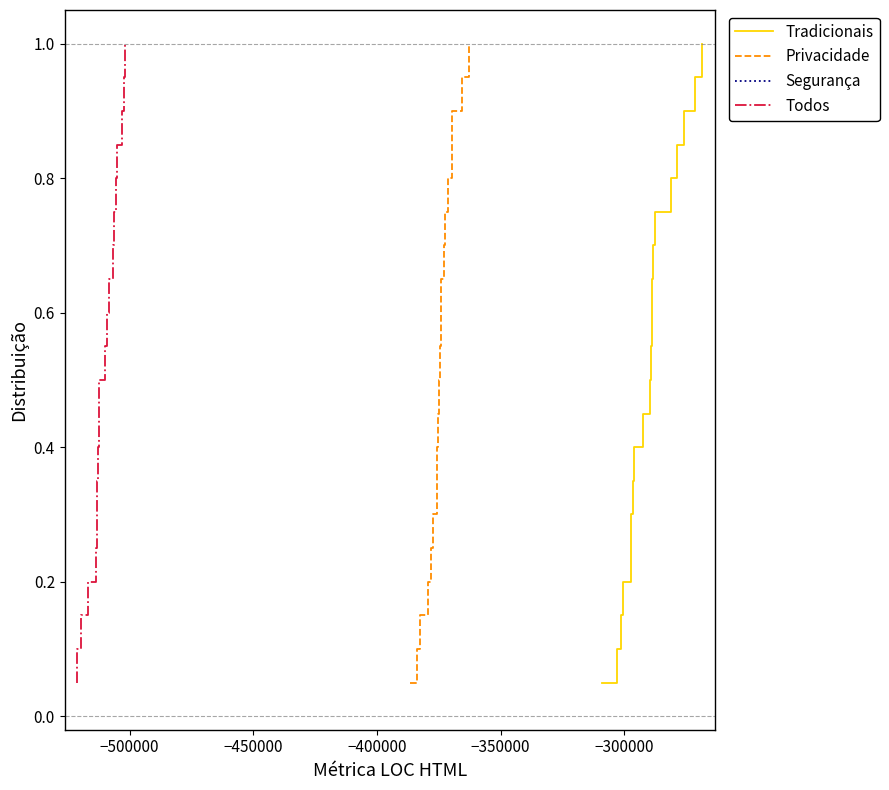

At how many categories does at least one series exceed 0?

20